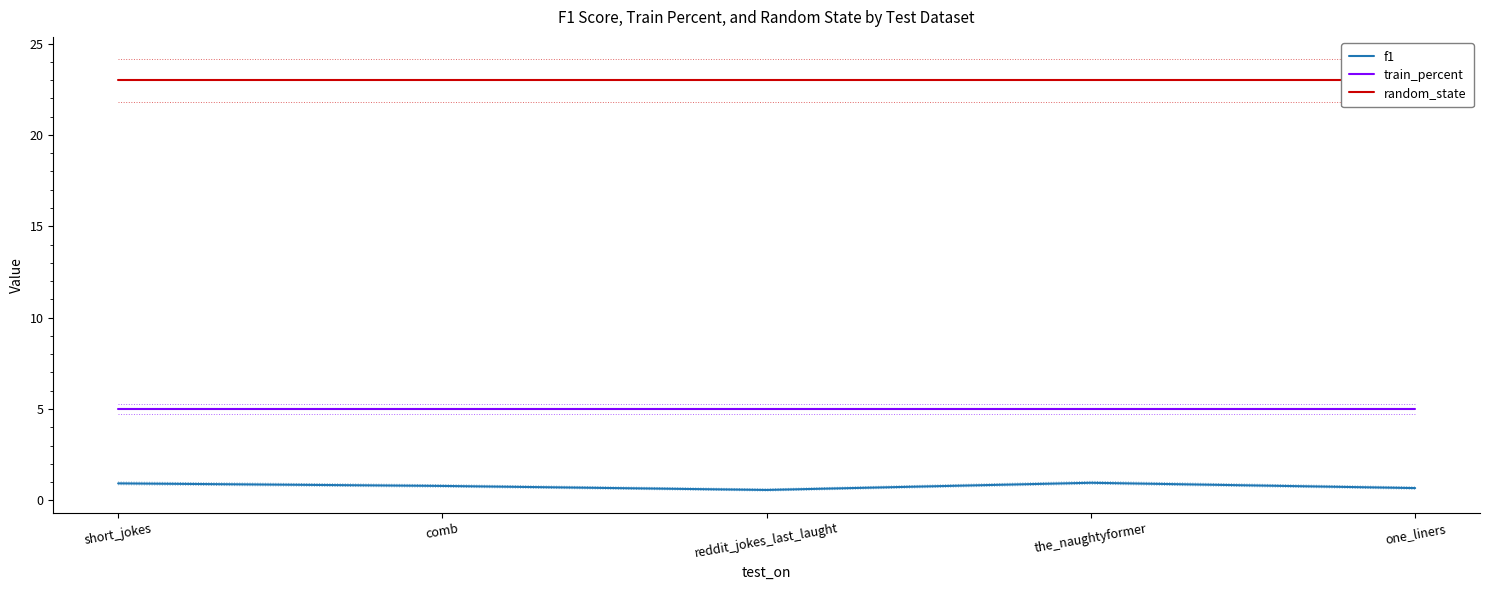

List the labels in order of f1 value, largest first.

the_naughtyformer, short_jokes, comb, one_liners, reddit_jokes_last_laught